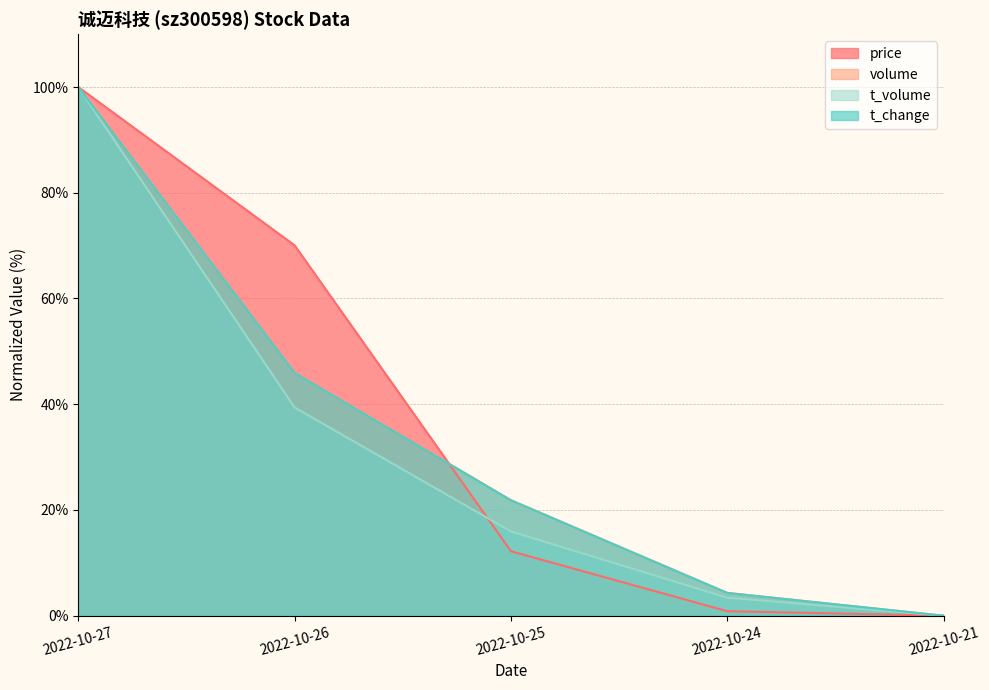

True or false: t_volume and t_change intersect in this chart.

False